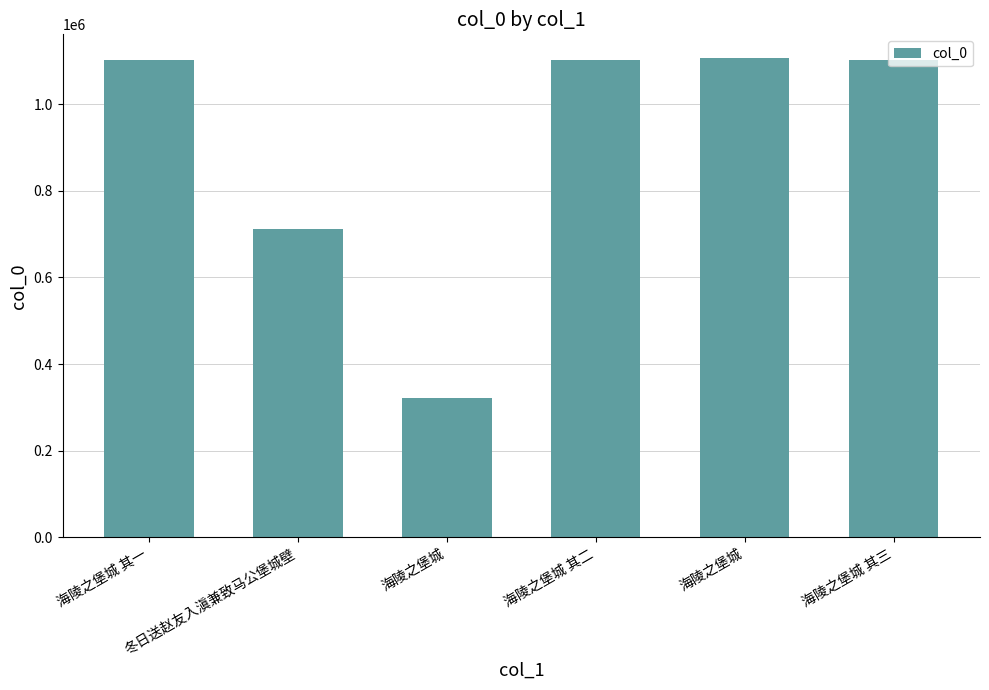

Does the chart contain any negative values?

No